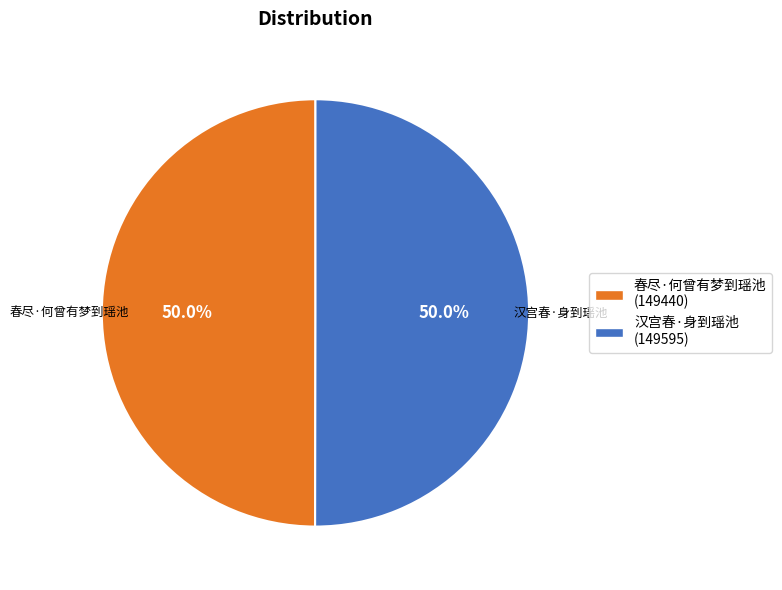

What percentage is NOT represented by 汉宫春·身到瑶池?

50.0%